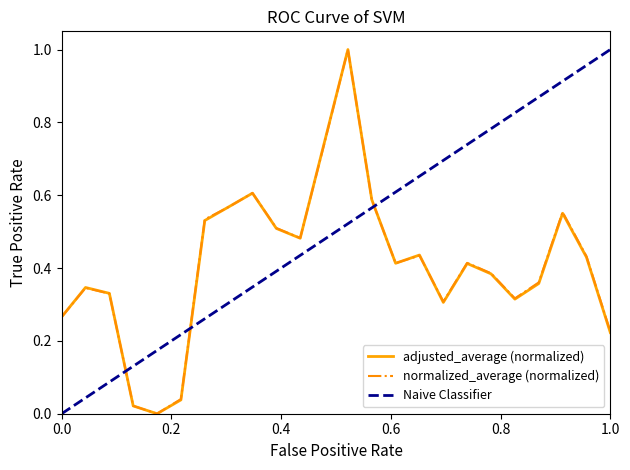

What are all the series names shown in the legend?

adjusted_average (normalized), normalized_average (normalized), Naive Classifier